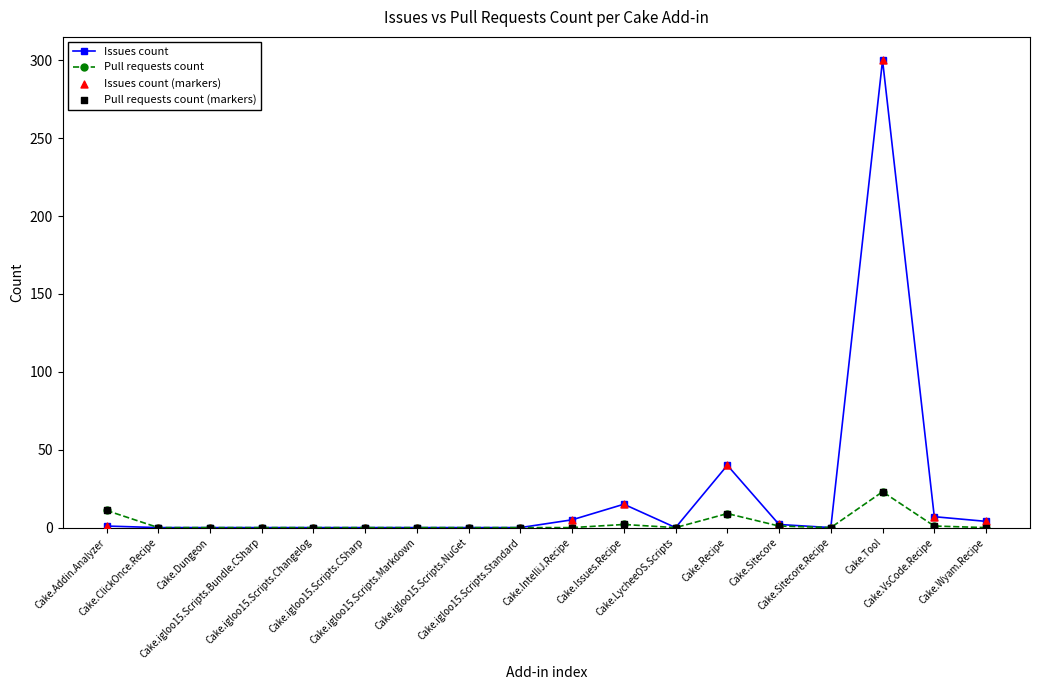

At which category is the sum across all series the highest?

Cake.Tool